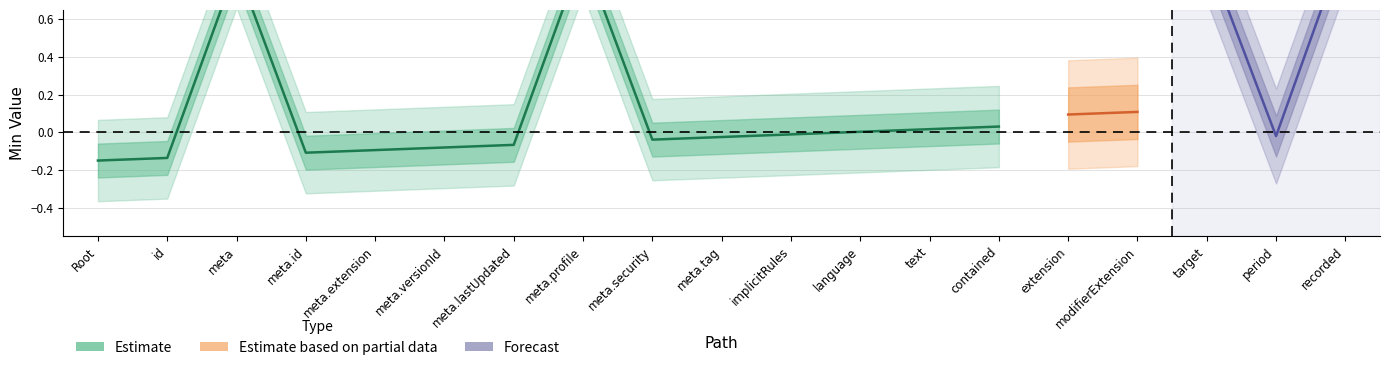

True or false: Estimate and Estimate based on partial data intersect in this chart.

False